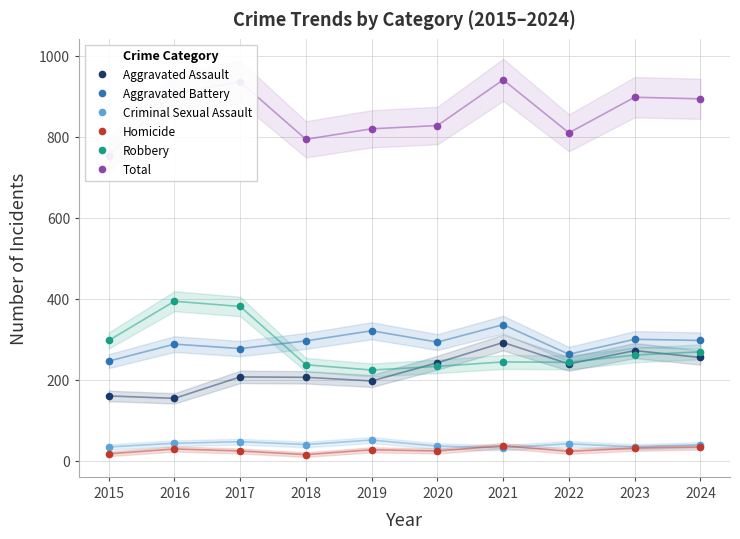

Where is the first local minimum for Aggravated Assault?

2016